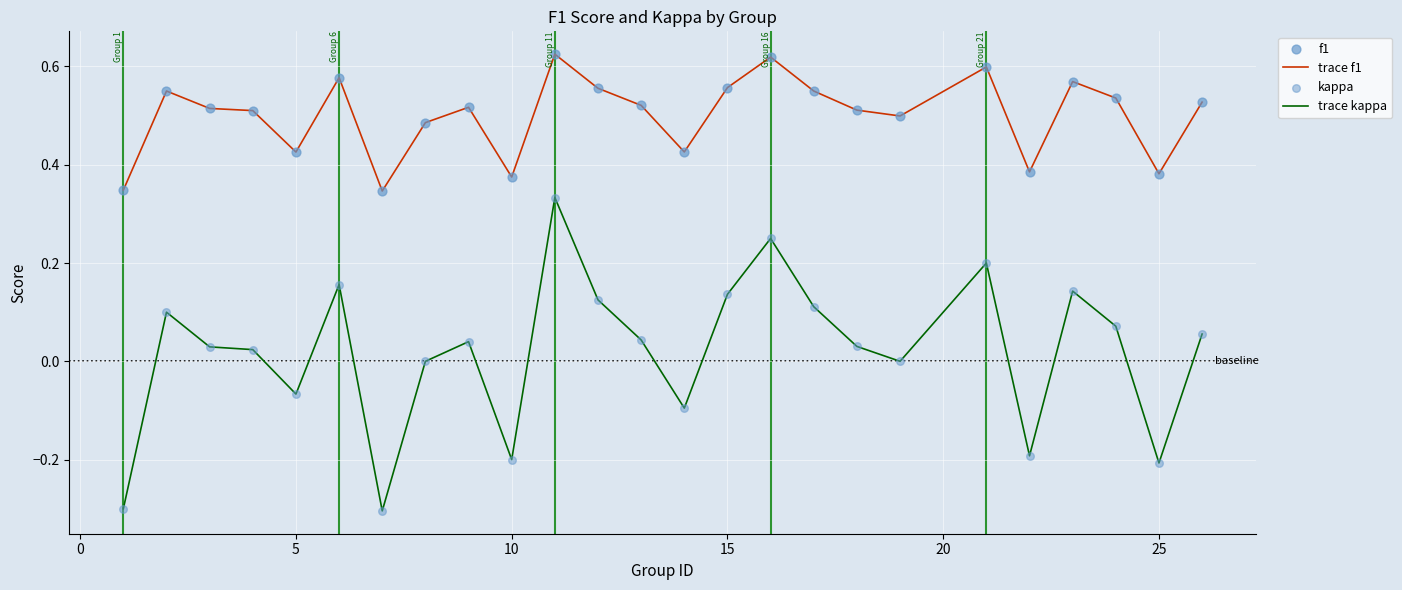

Which series has the widest spread of values?

trace kappa